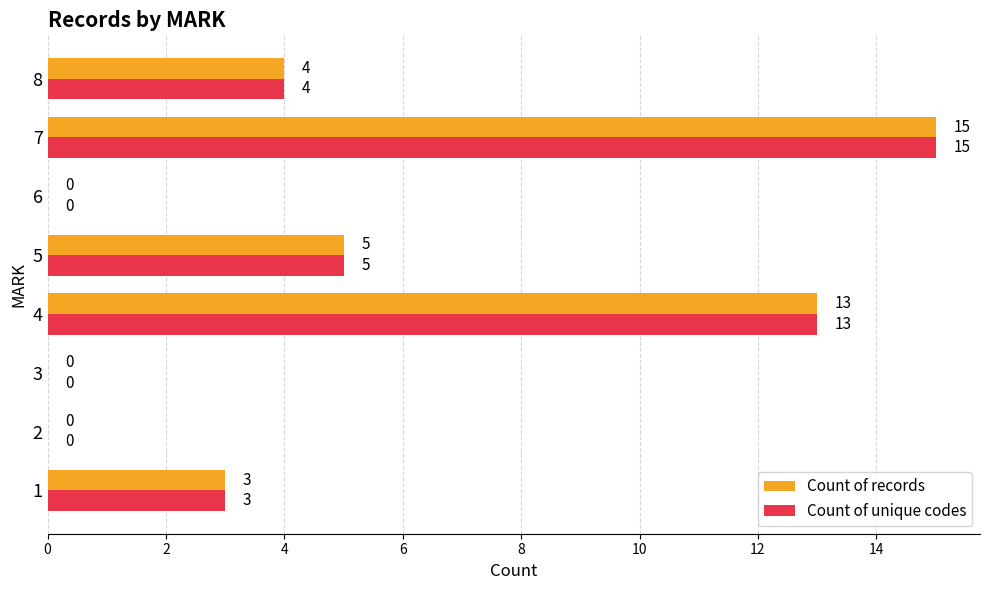

Where is Count of records nearest to the value 7?

5